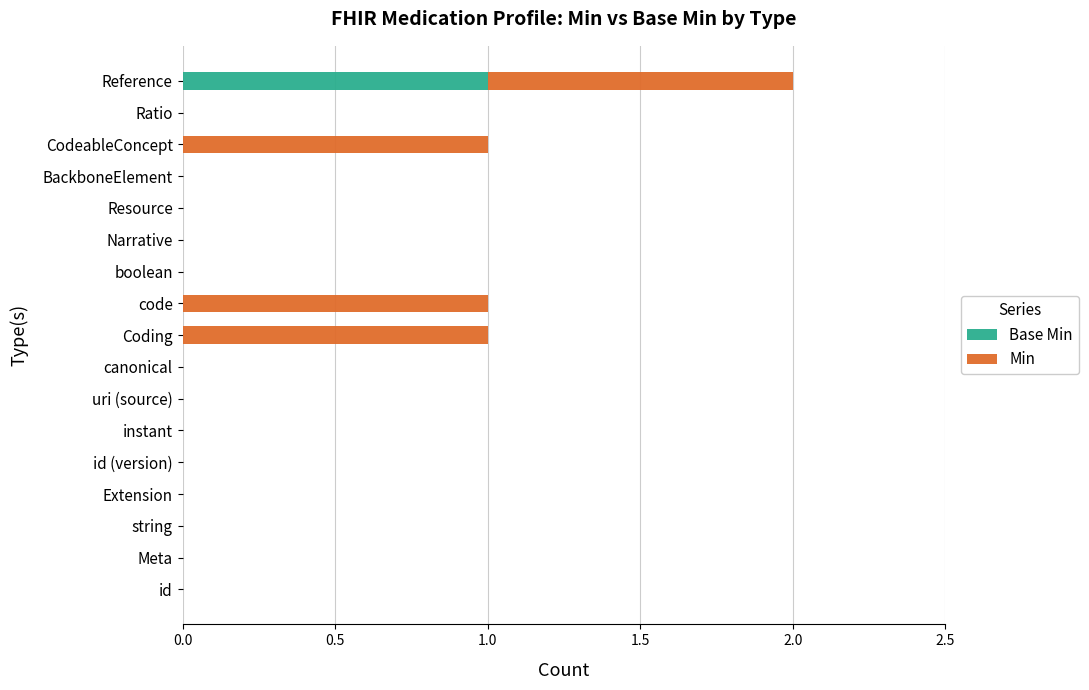

At which category is the sum across all series the highest?

Reference